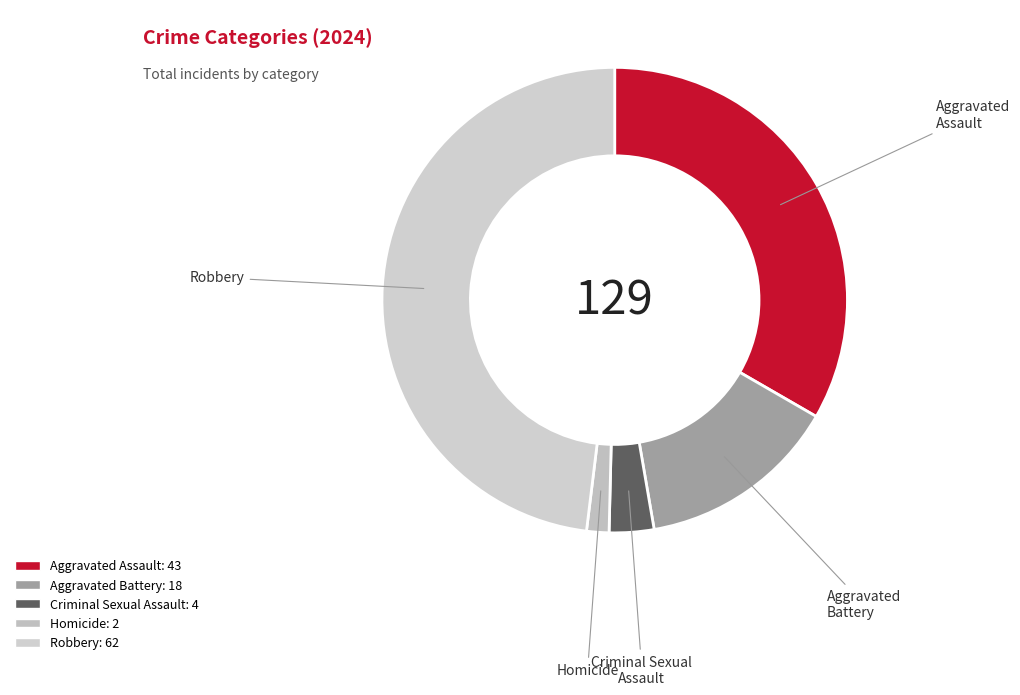

Is Robbery the majority of the pie?

No